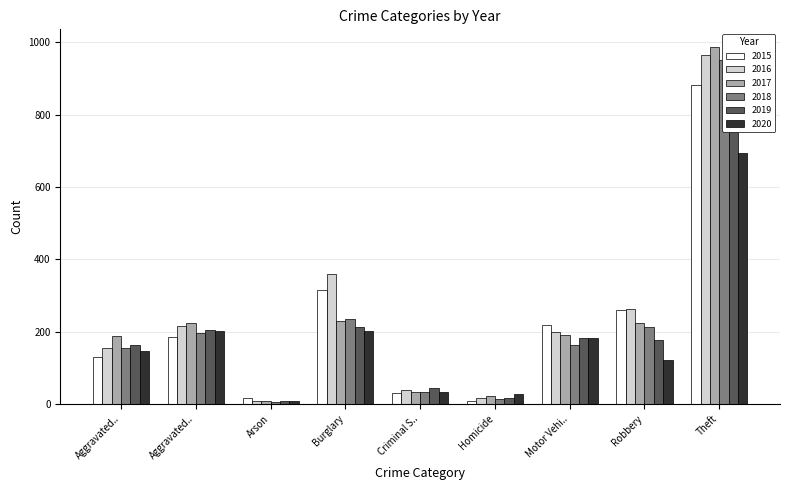

Reading right to left, extract all data points from this chart.

2015: 883	260	220	8	30	317	17	186	130
2016: 965	263	199	18	38	360	9	215	155
2017: 987	224	191	23	33	229	9	225	189
2018: 951	214	164	15	34	236	5	198	155
2019: 917	177	184	16	45	213	10	204	164
2020: 695	123	182	28	34	203	9	202	147